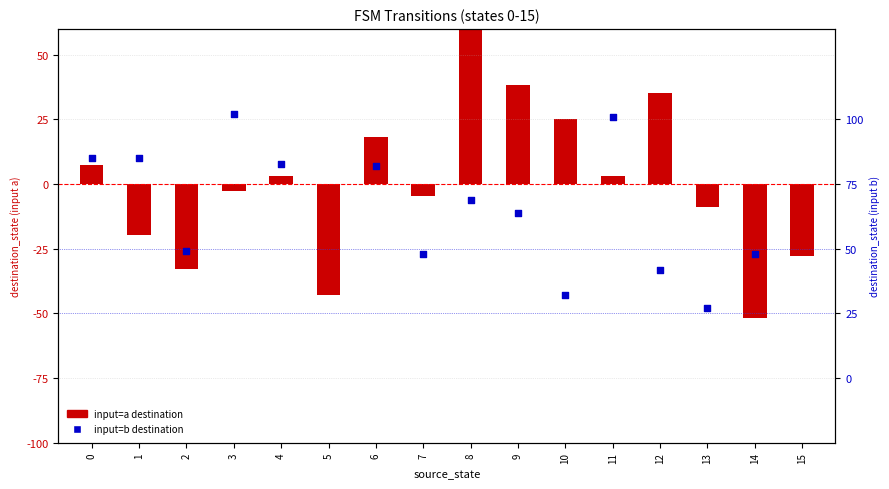

Which series contains the lowest Y value?

input=a destination